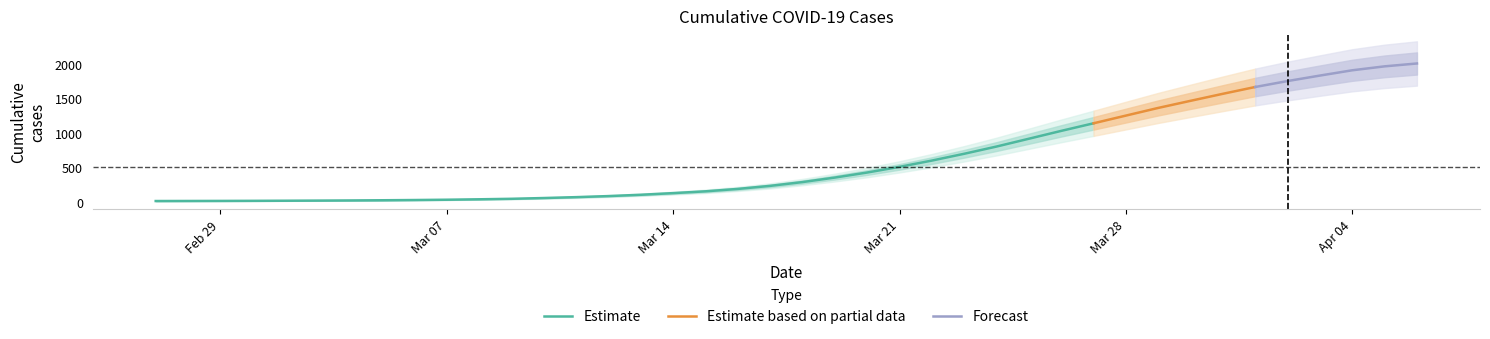

What is the ratio of the value at 1 to the value at 5?

0.7